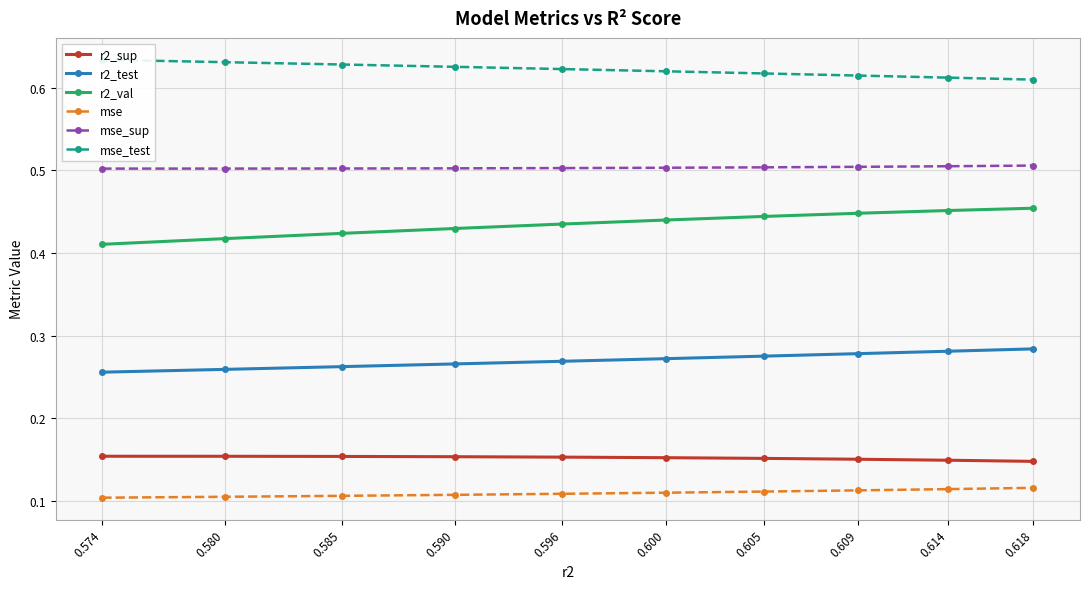

What is the sum of all r2_sup values?

1.5